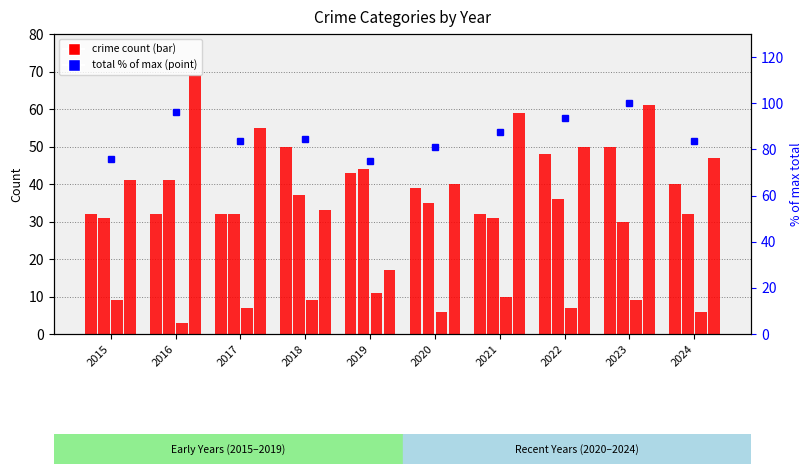

What is the sum of all Aggravated Battery values?

349.0